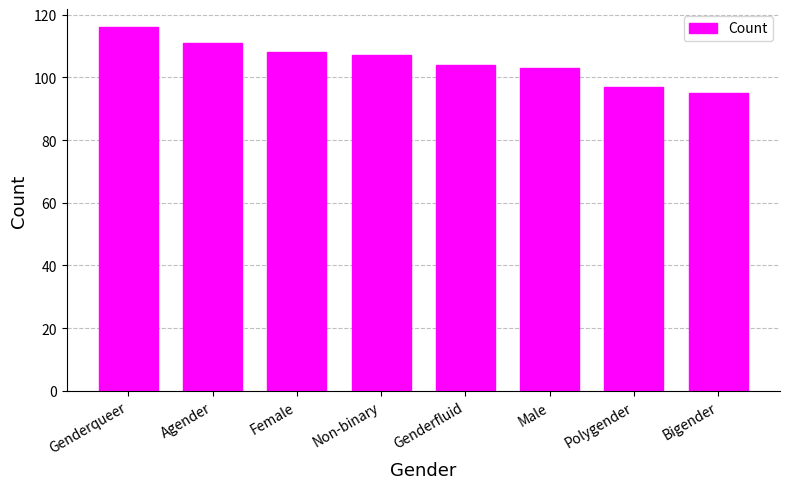

Reading left to right, transcribe all the data shown in this chart.

Genderqueer=116	Agender=111	Female=108	Non-binary=107	Genderfluid=104	Male=103	Polygender=97	Bigender=95